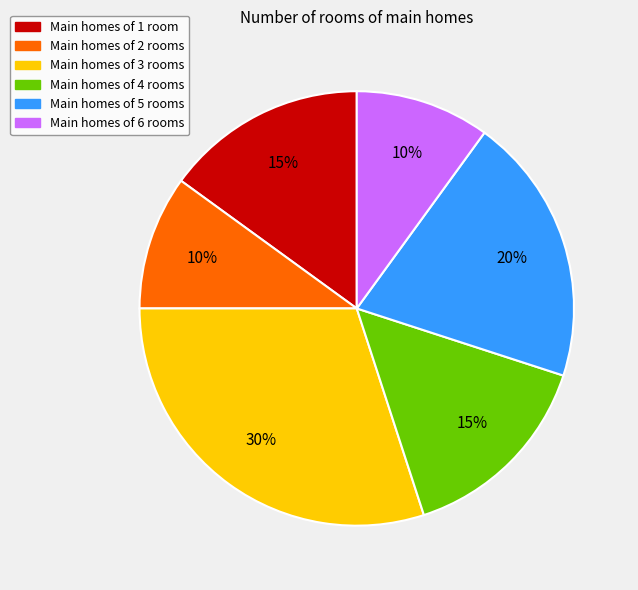

What is the ratio of the value at Main homes of 3 rooms to the value at Main homes of 2 rooms?

3.0